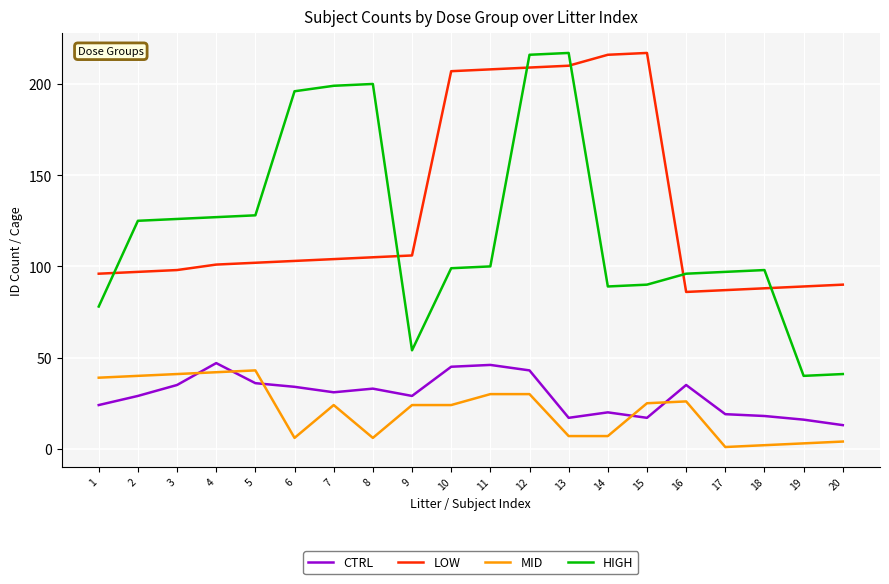

The HIGH series shows 71 at 5. True or false?

False